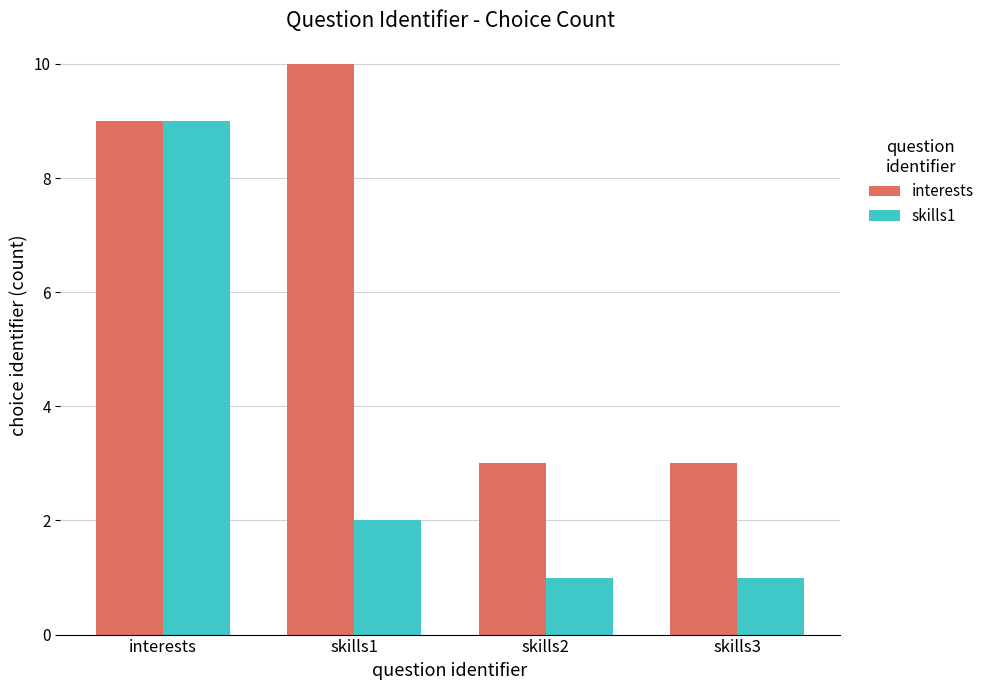

What is the label of the 1st bar from the right?

skills3